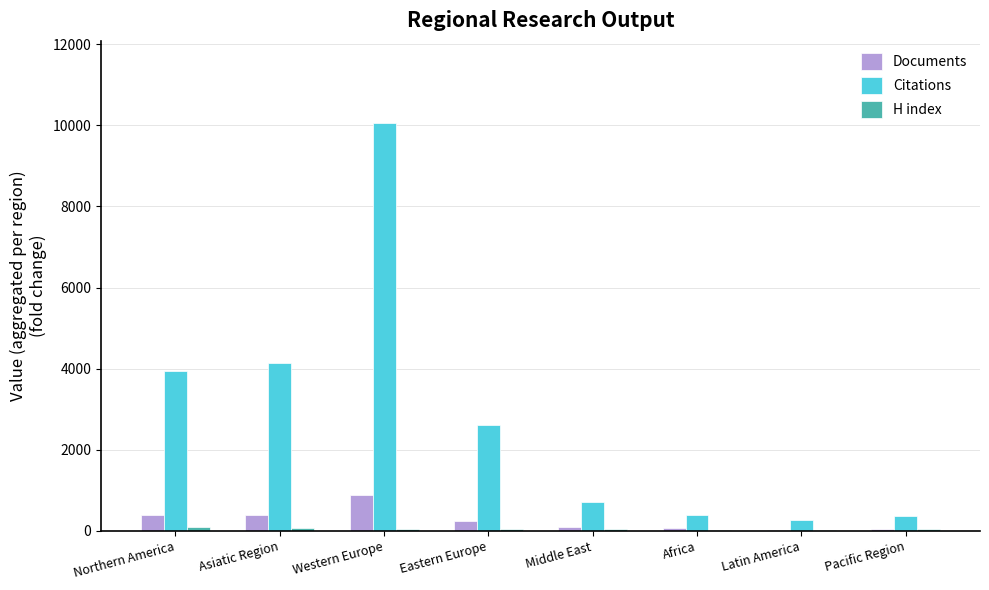

Which series changed the most between Western Europe and Middle East?

Citations